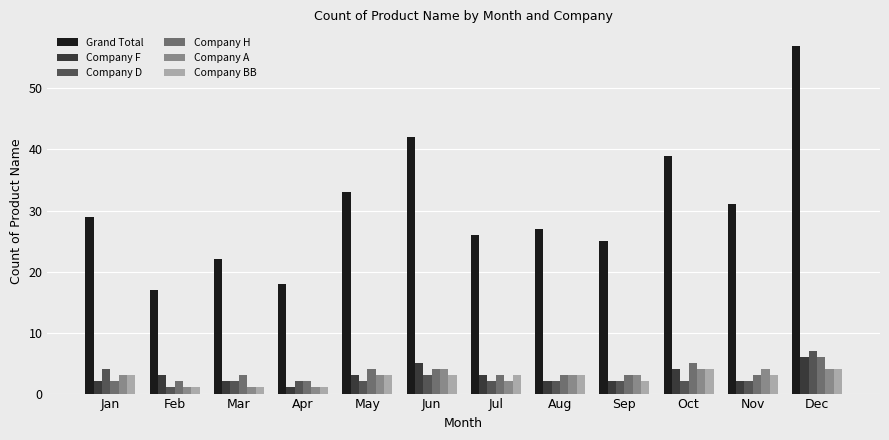

What is the difference between the maximum and minimum values in the Company F series?

5